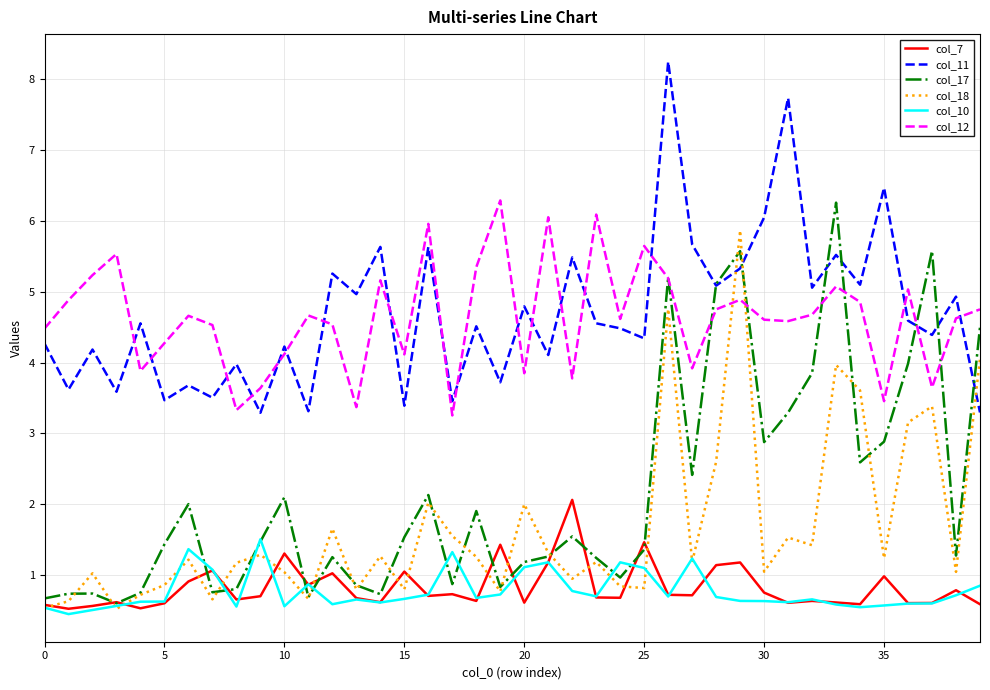

What is the maximum value shown in the chart?

8.2